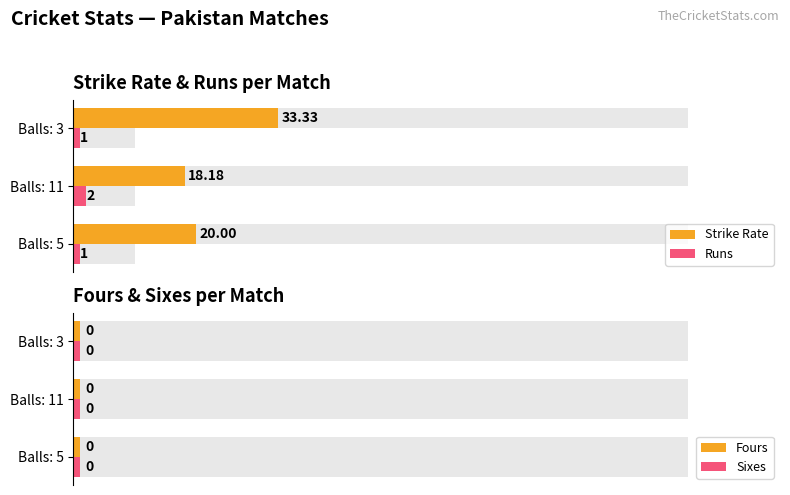

How many groups of bars are there?

3